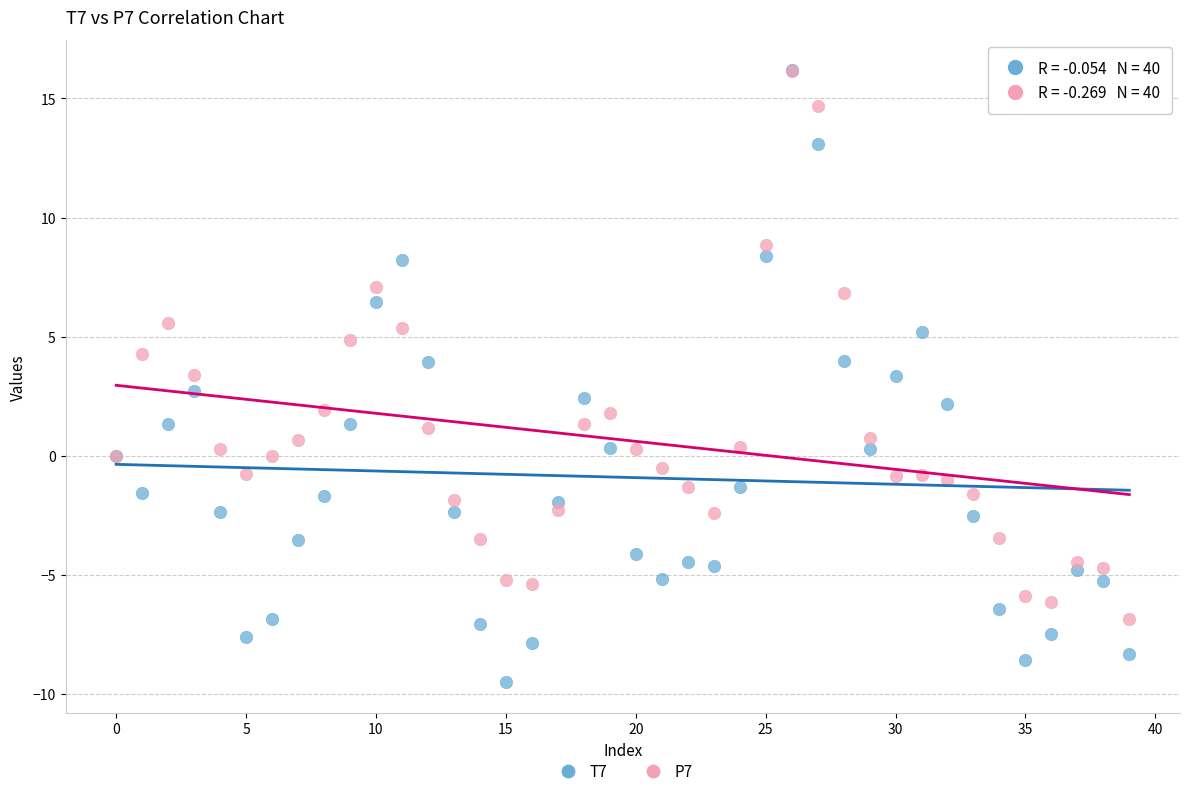

Which series reaches the minimum Y coordinate?

T7